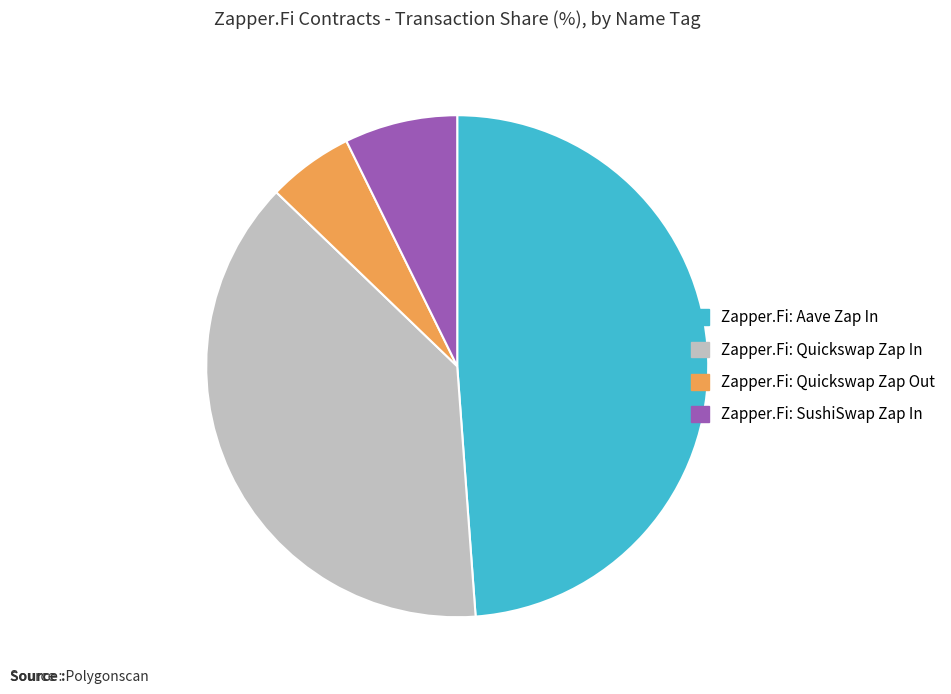

Count the number of slices in the pie.

4